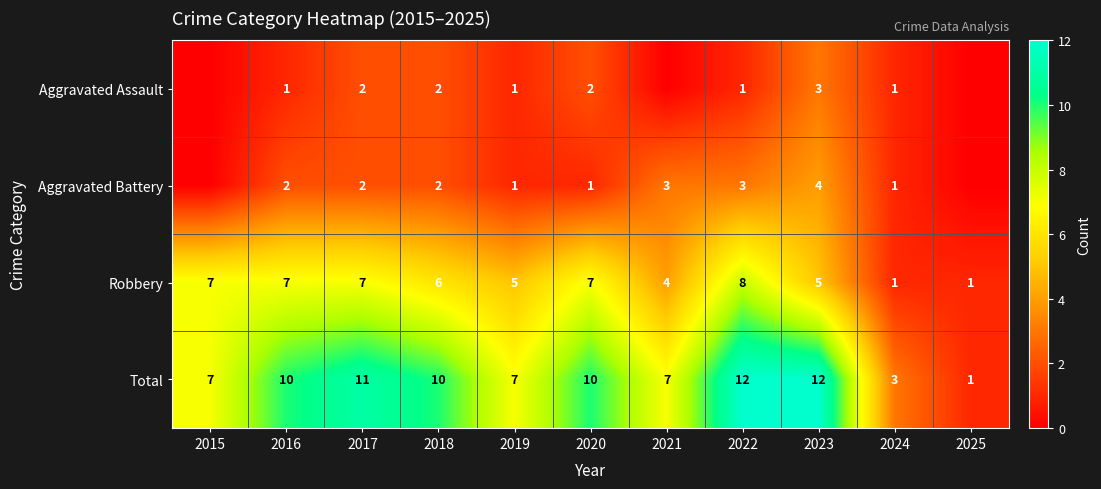

What is the difference between the Total values at 2025 and 2015?

6